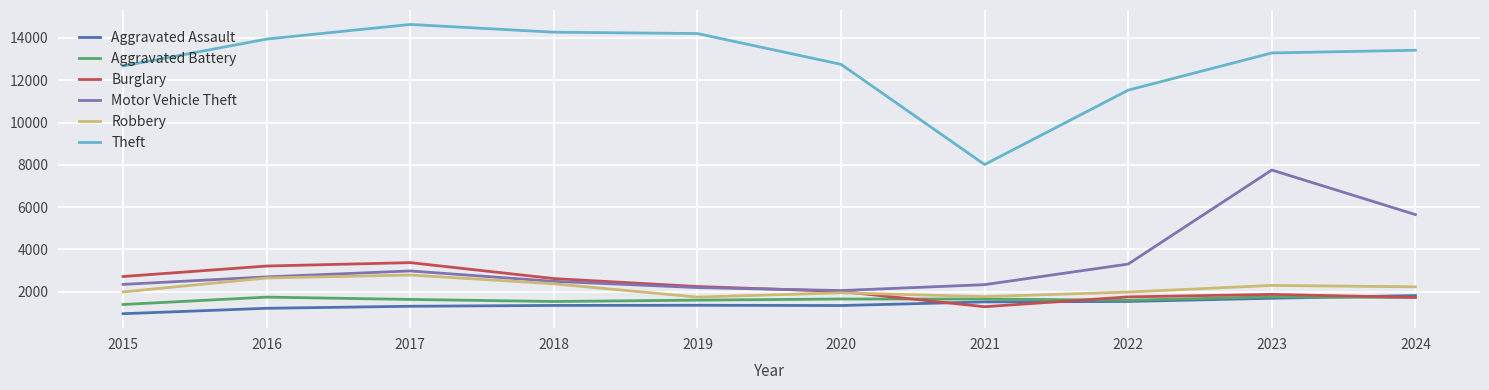

What is the difference between the second highest and minimum values in the Aggravated Battery series?

349